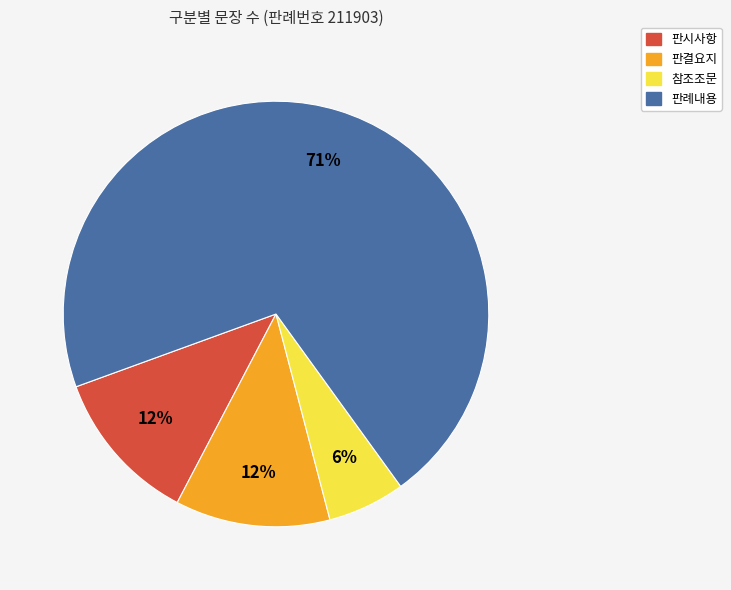

How many slices are in this pie chart?

4